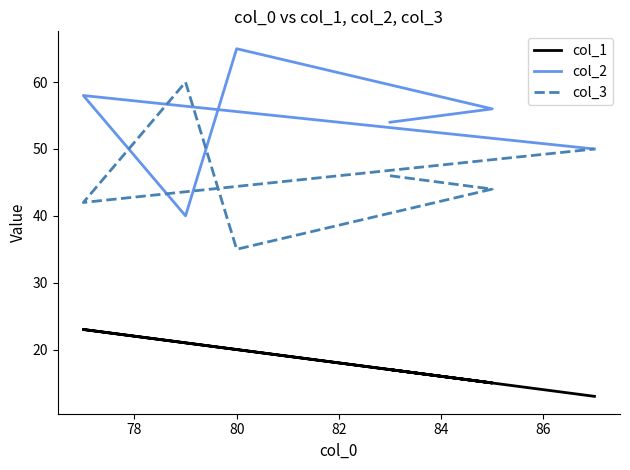

Reading right to left, list all the values displayed in this chart.

col_1: 13	23	21	20	15	17
col_2: 50	58	40	65	56	54
col_3: 50	42	60	35	44	46